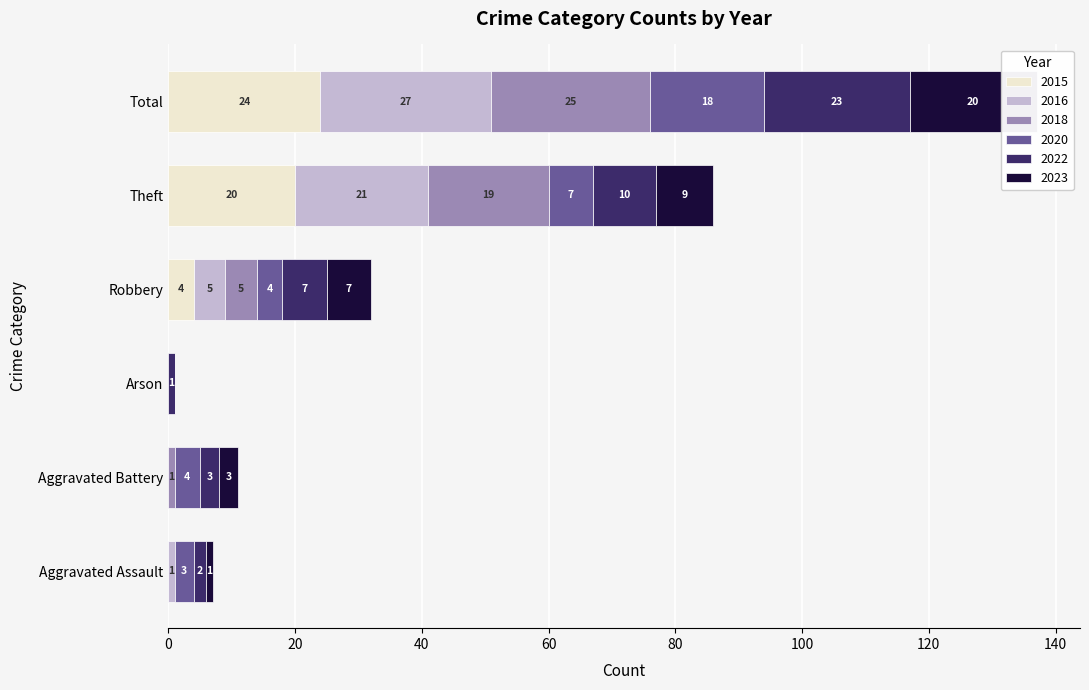

Read the 2022 value at Theft, to the nearest 5.

10